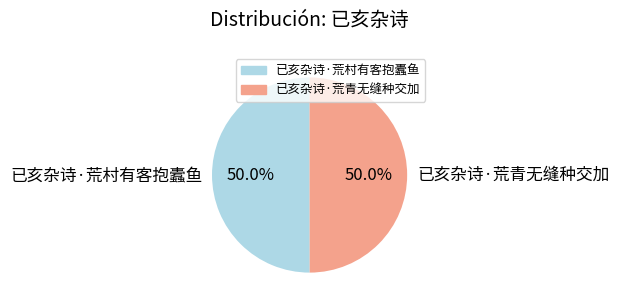

What is the total percentage of 已亥杂诗·荒青无缝种交加 and 已亥杂诗·荒村有客抱蠹鱼?

100.0%